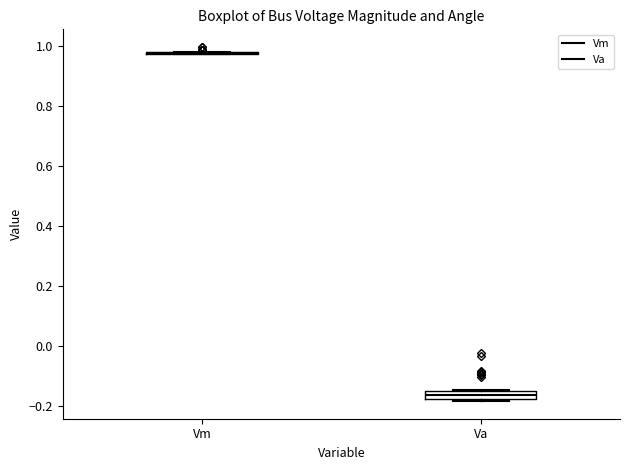

Where does the median line of the box for Va sit on the y-axis? The values are not printed on the chart, so give them approximately, as read against the axis.

-0.16